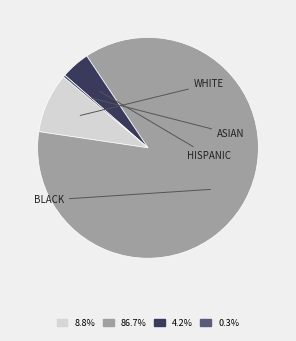

Is there any slice that represents more than half of the pie?

Yes